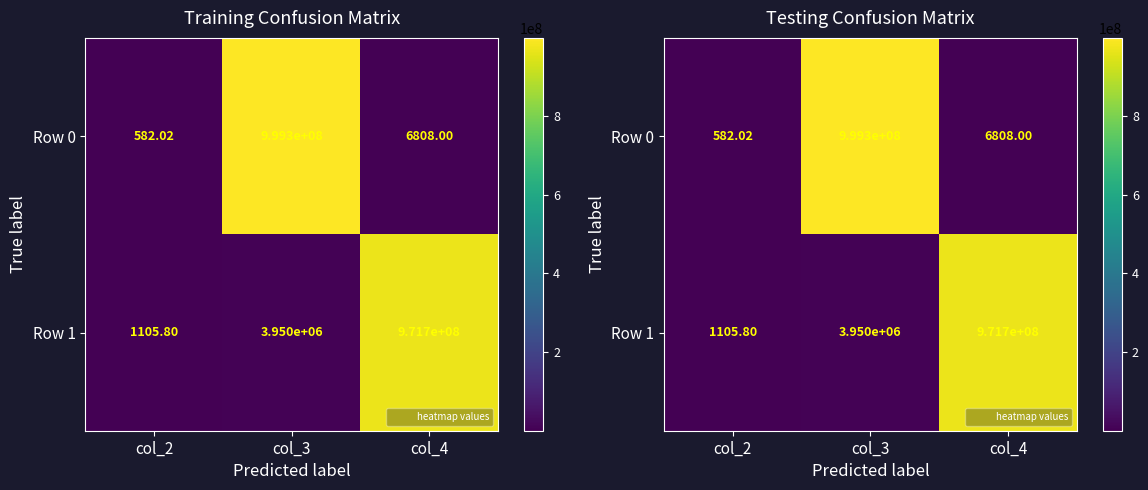

Rank the series by their maximum value, from lowest to highest.

Row 1, Row 0